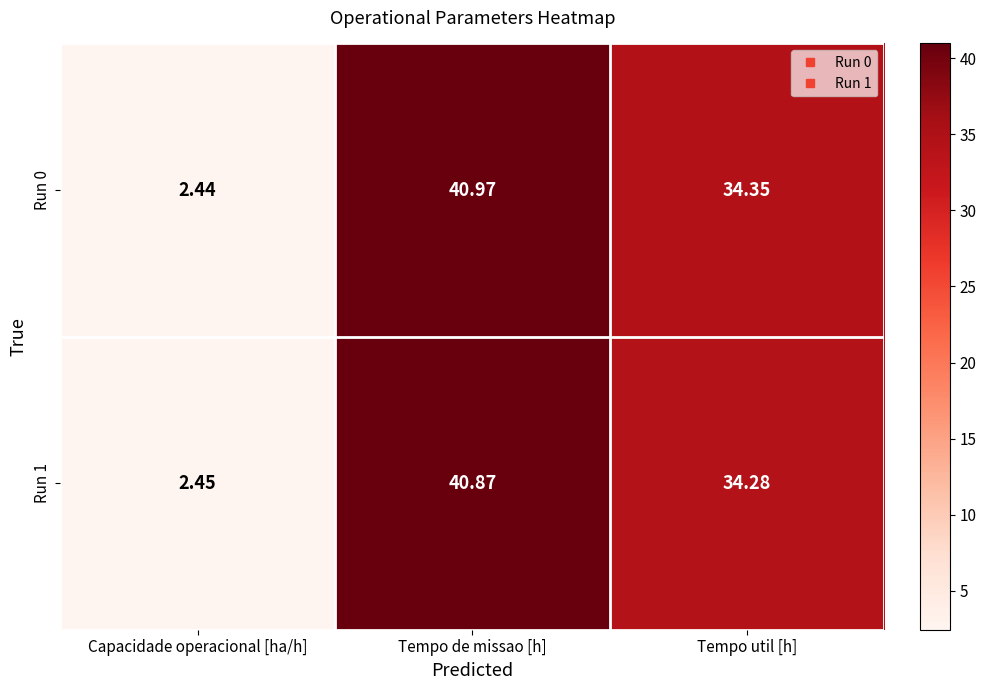

Which series has the largest total across all categories?

Run 0